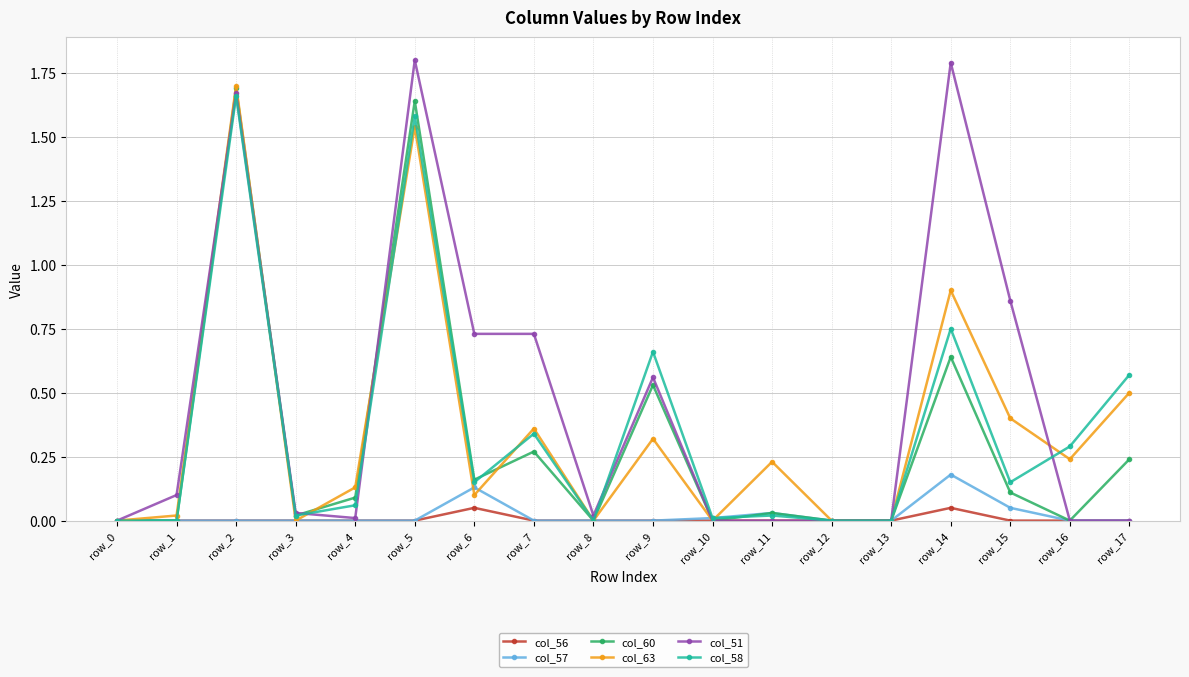

Which series has the largest total across all categories?

col_51